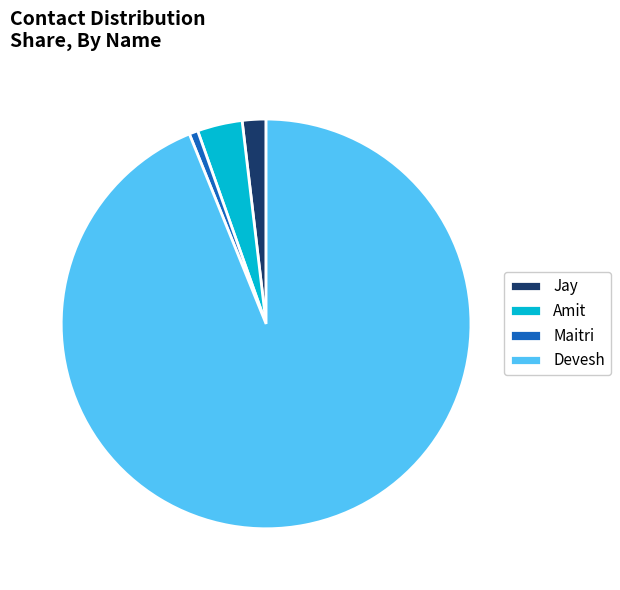

What is the ratio of the value at Jay to the value at Maitri?

2.7